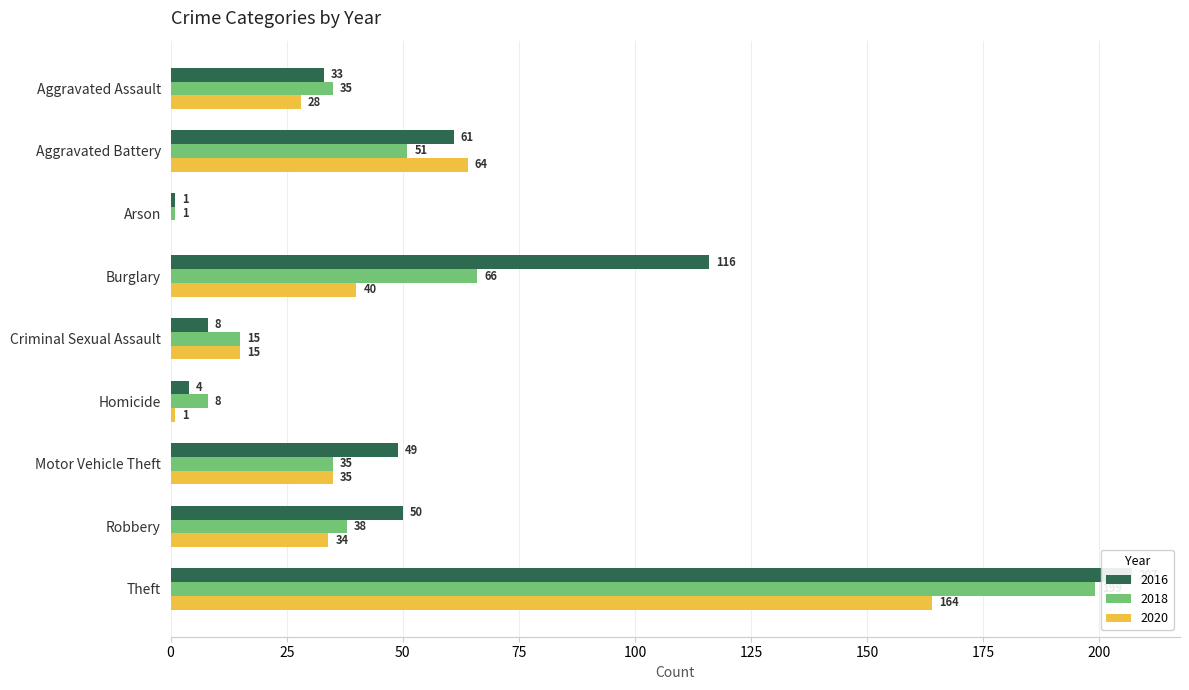

Is the value of 2020 at Homicide greater than the value of 2018 at Aggravated Battery?

No